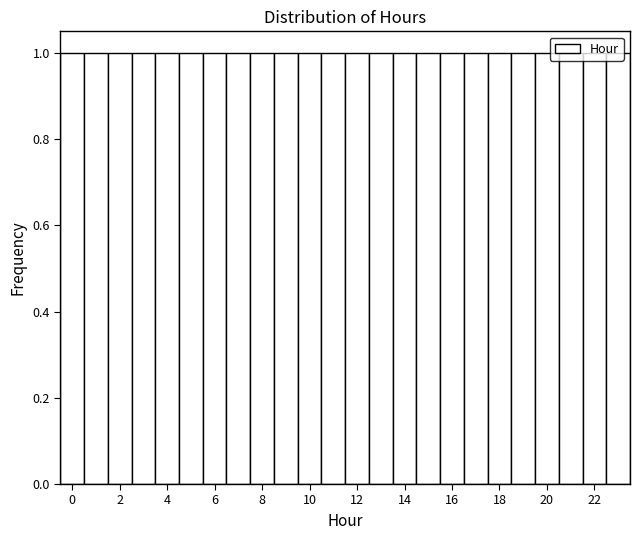

What is the height of the bar covering 18.5 to 19.5 on the x-axis? Neither the bar edges nor the heights are printed on the chart, so give them approximately, as read against the axes.

1